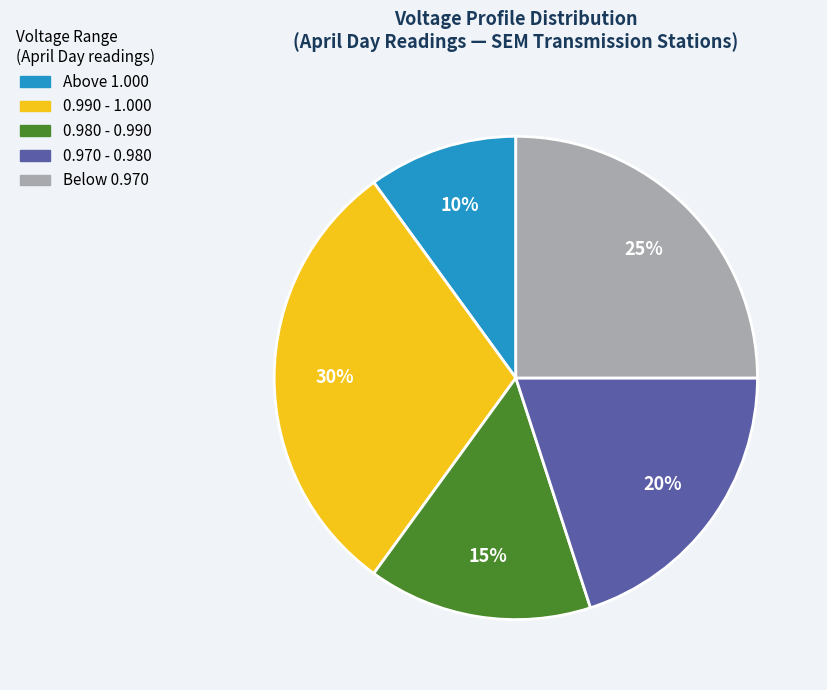

Which has a higher value, Above 1.000 or 0.970 - 0.980?

0.970 - 0.980